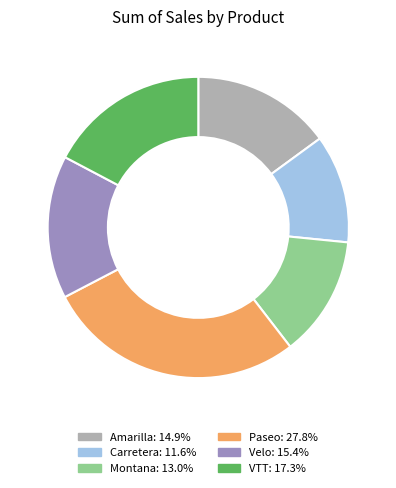

Which category has the biggest portion of the pie?

Paseo